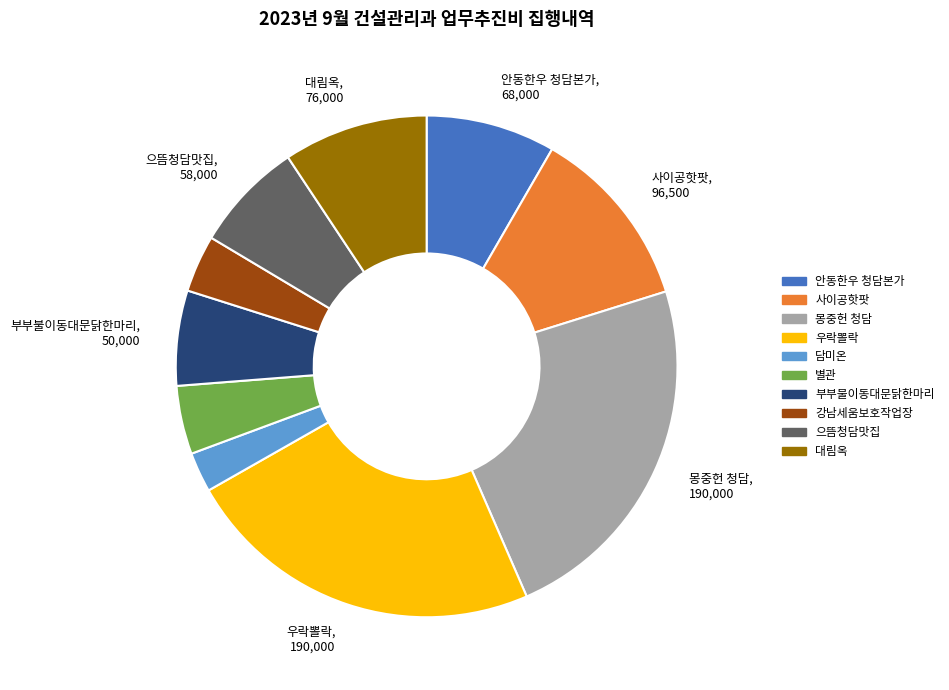

Approximately how many times larger is the value at 강남세움보호작업장 compared to 사이공핫팟?

0.3